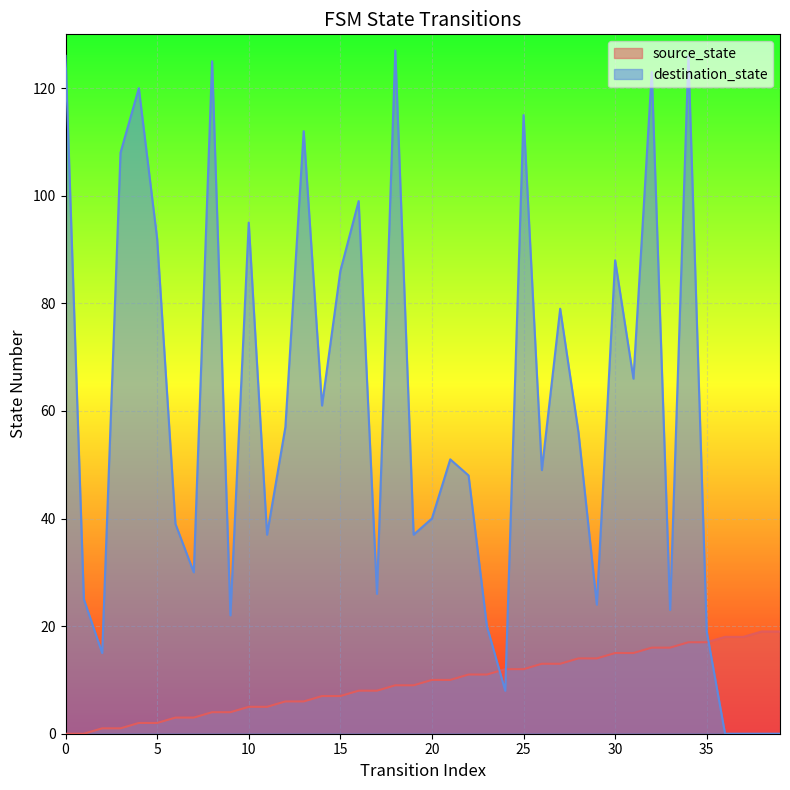

Is the value of source_state at 19 greater than the value of destination_state at 35?

No